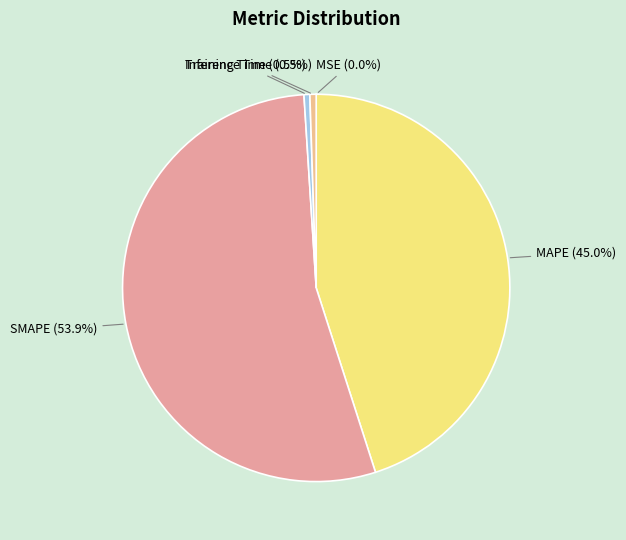

What is the largest slice in the pie chart?

SMAPE